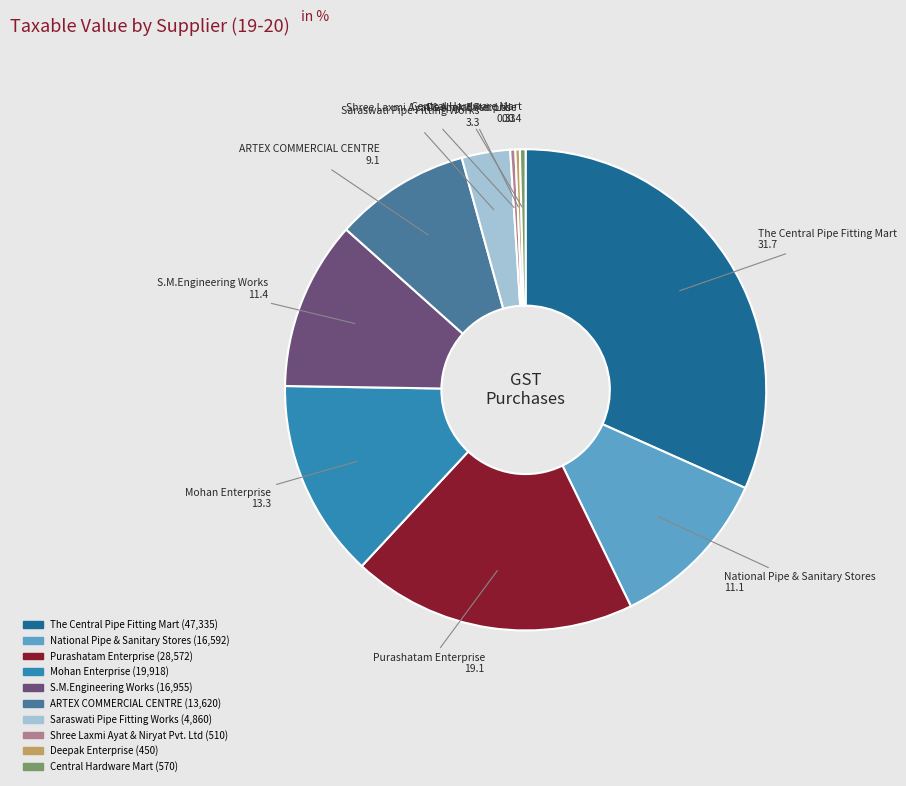

Is there any slice that represents more than half of the pie?

No